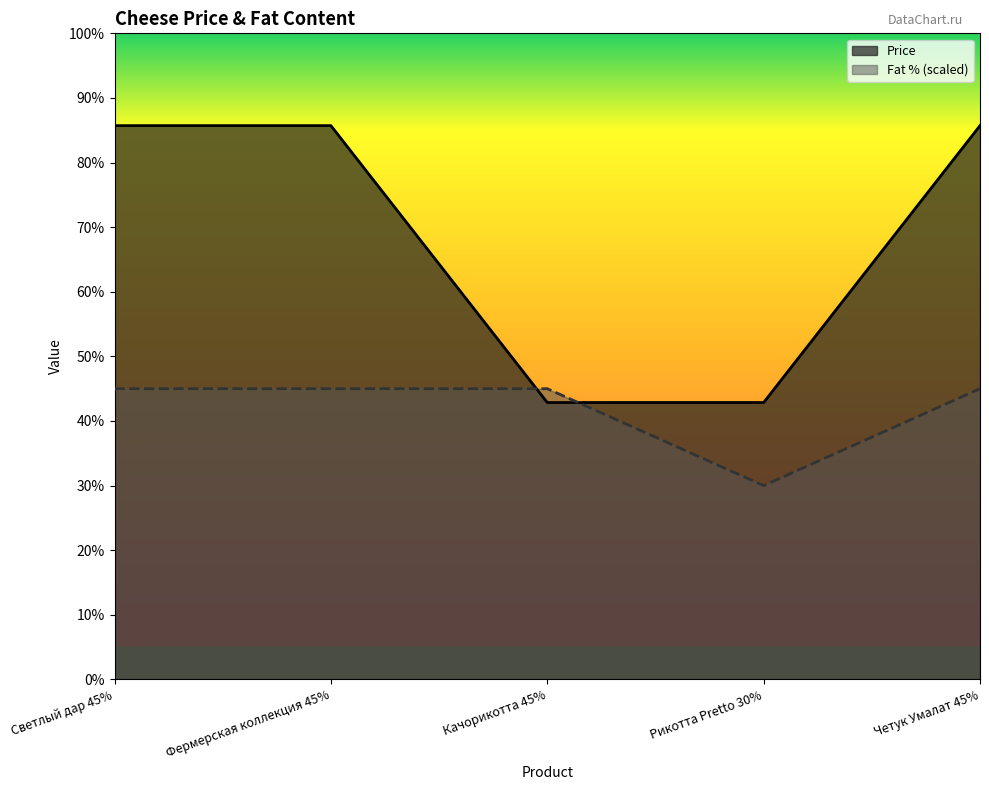

Where is the first local minimum for Fat?

Рикотта Pretto 30%